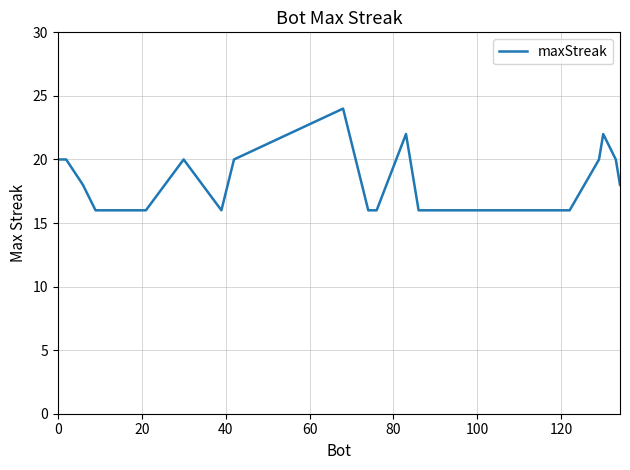

What is the greatest value displayed?

24